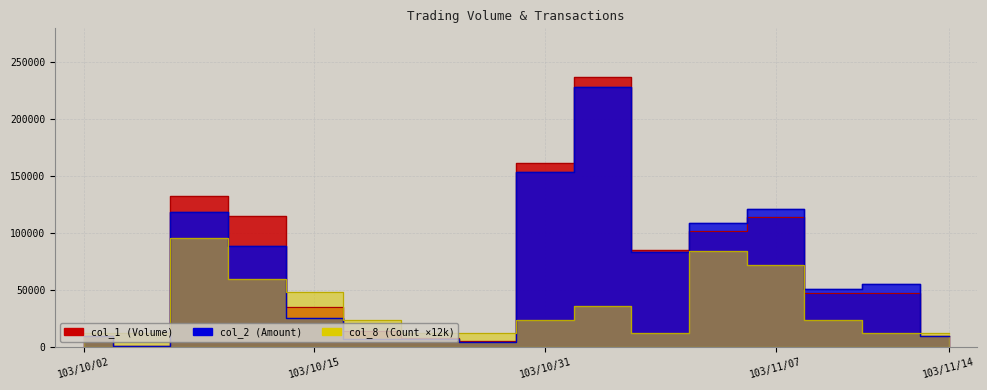

Does the chart display data point markers on the line(s)?

No